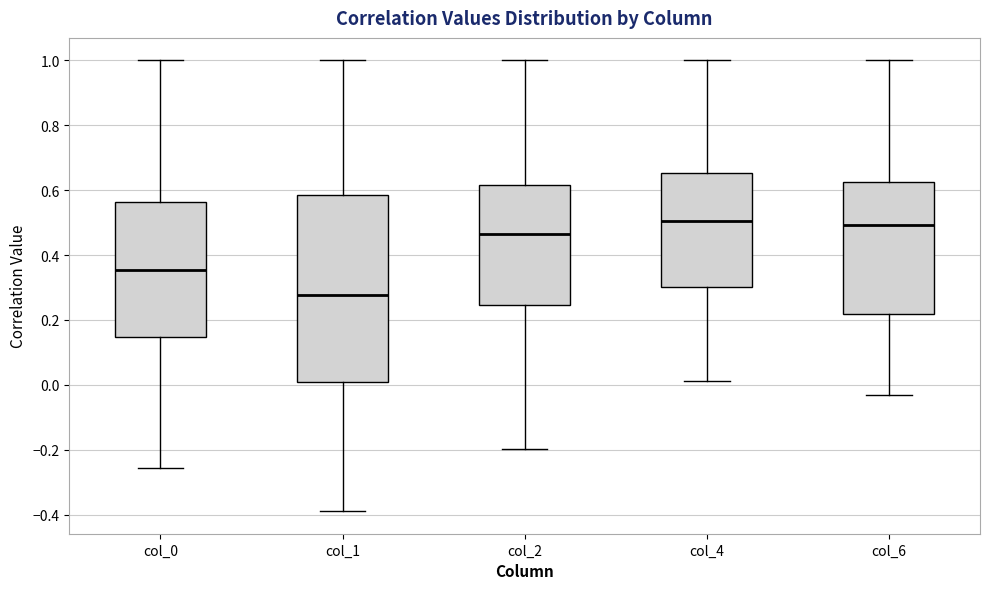

Where does the median line of the box for col_1 sit on the y-axis? The values are not printed on the chart, so give them approximately, as read against the axis.

0.28